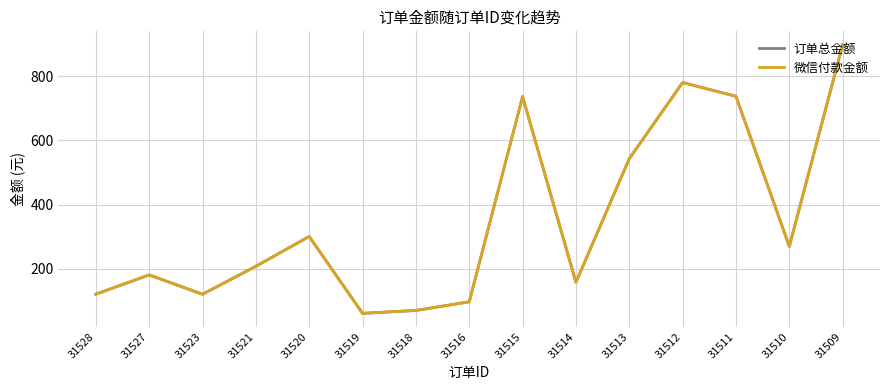

Rank the categories by 微信付款金额 value from highest to lowest.

31509, 31512, 31511, 31515, 31513, 31520, 31510, 31521, 31527, 31514, 31528, 31523, 31516, 31518, 31519